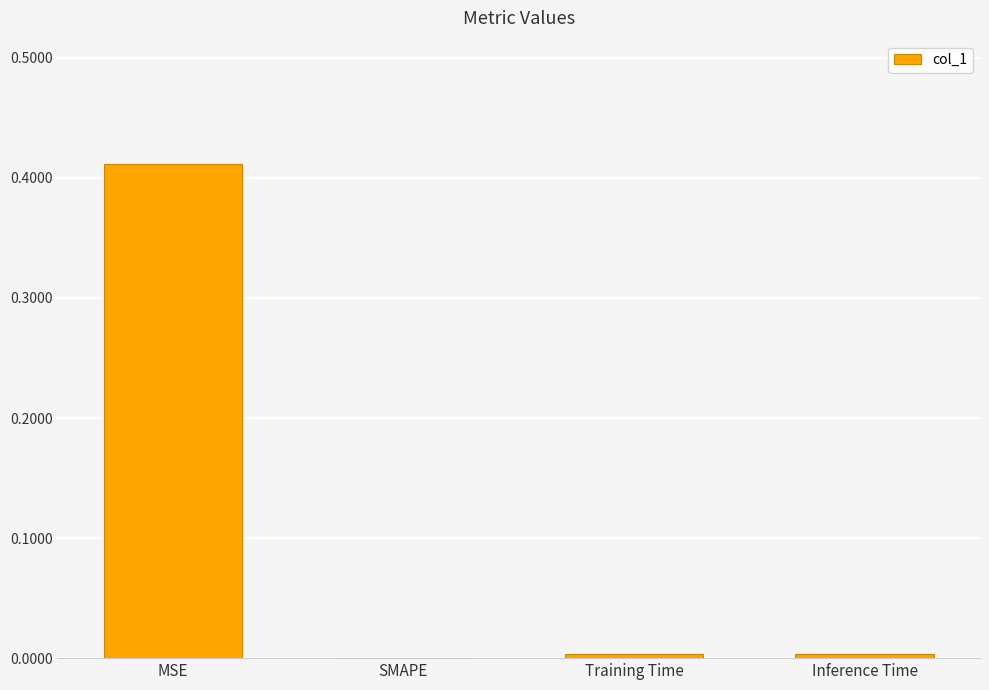

Which has a higher value, SMAPE or MSE?

MSE